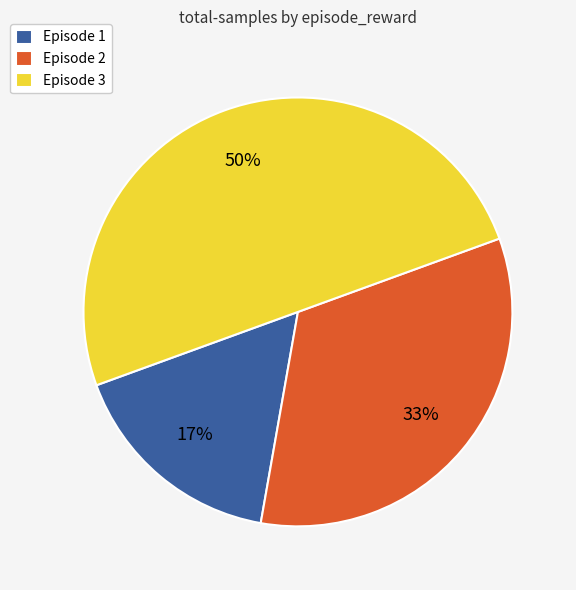

Which slice is the smallest?

Episode 1